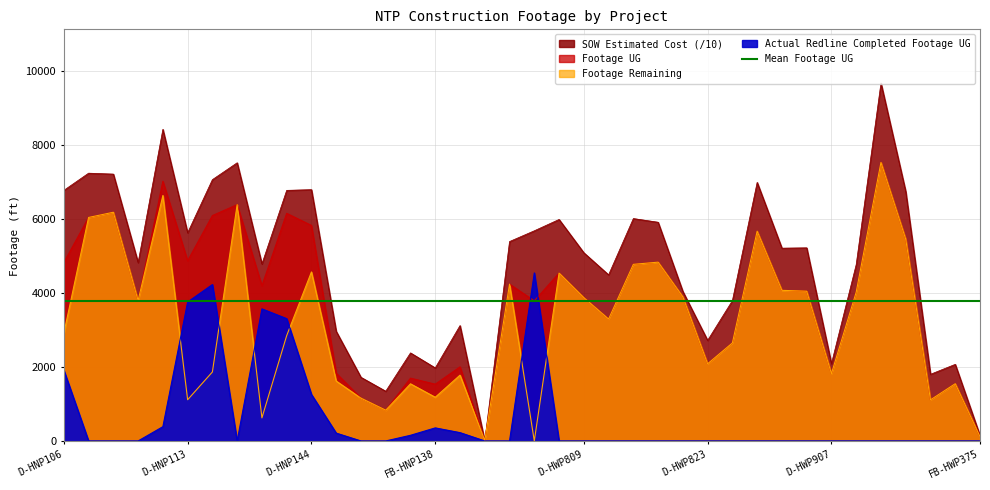

Which series has the largest total across all categories?

SOW Estimated Cost